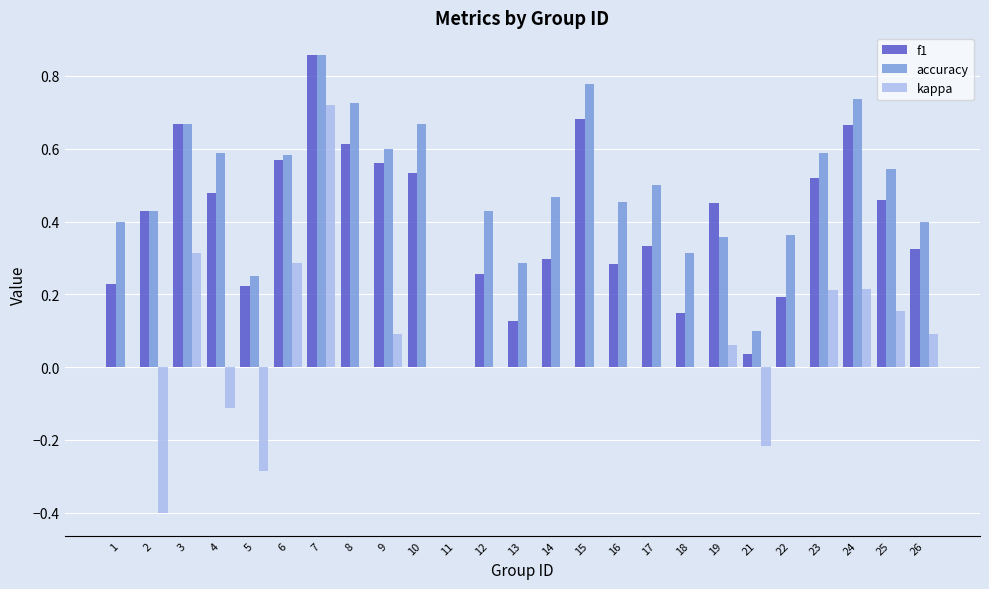

How many groups of bars are there?

25